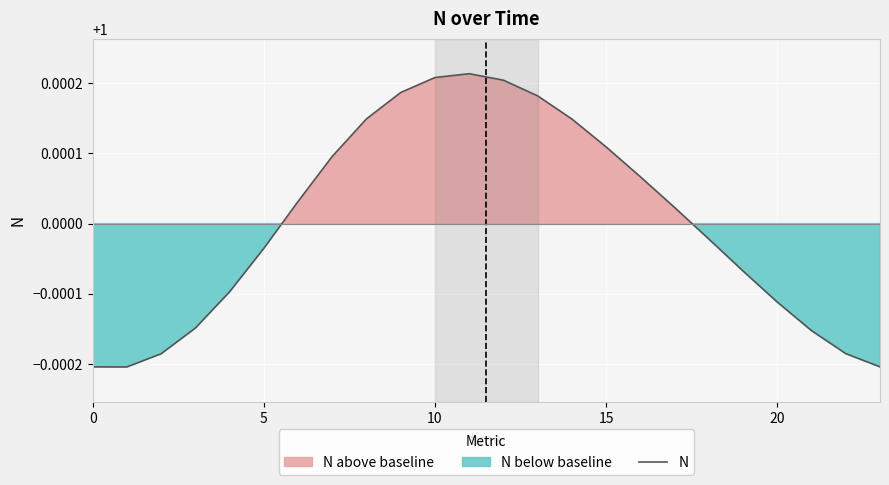

True or false: the data has more than 1 interior local peaks.

False